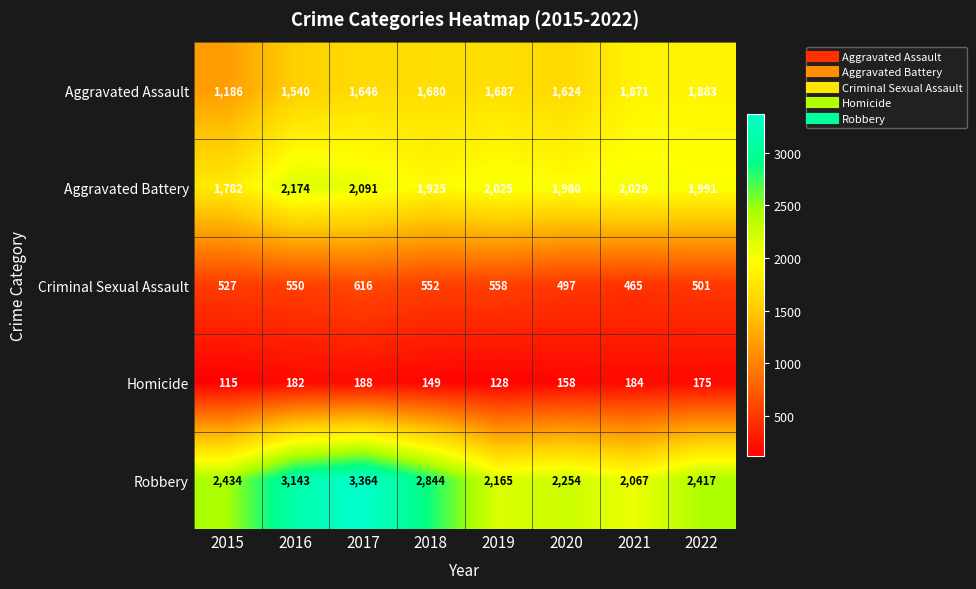

Which category has the highest value in the Criminal Sexual Assault series?

2017